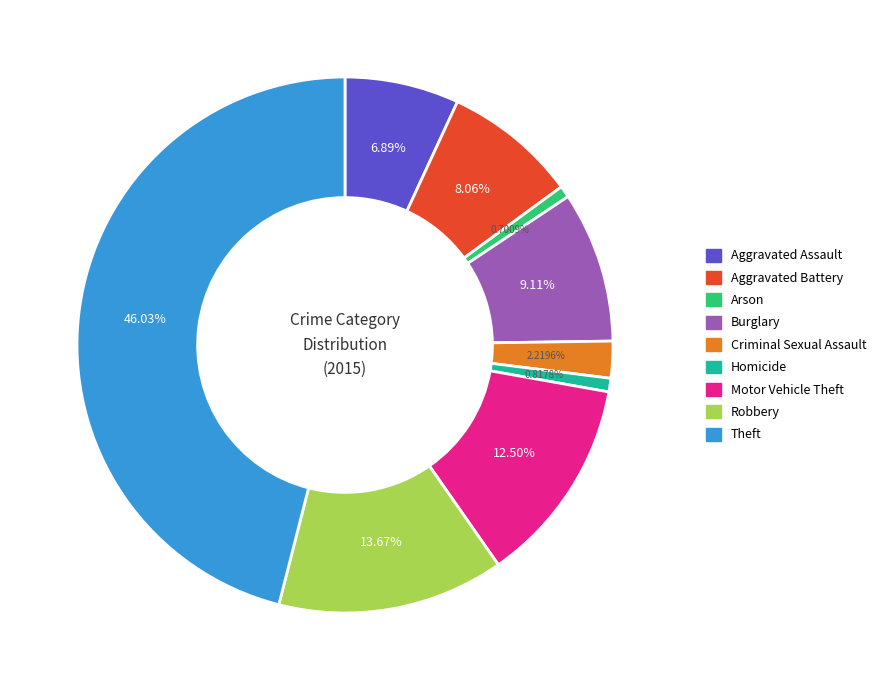

Which category has the biggest portion of the pie?

Theft